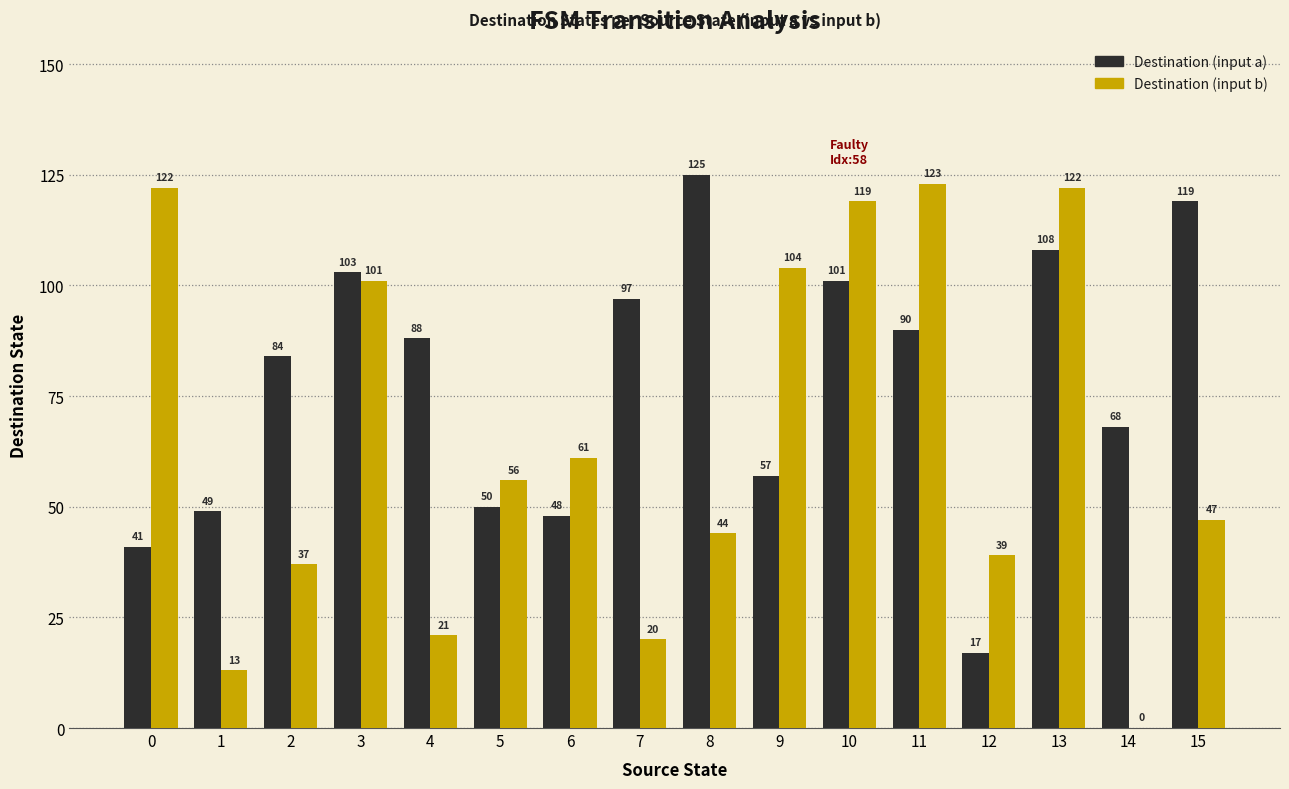

Count the number of data series in this chart.

2